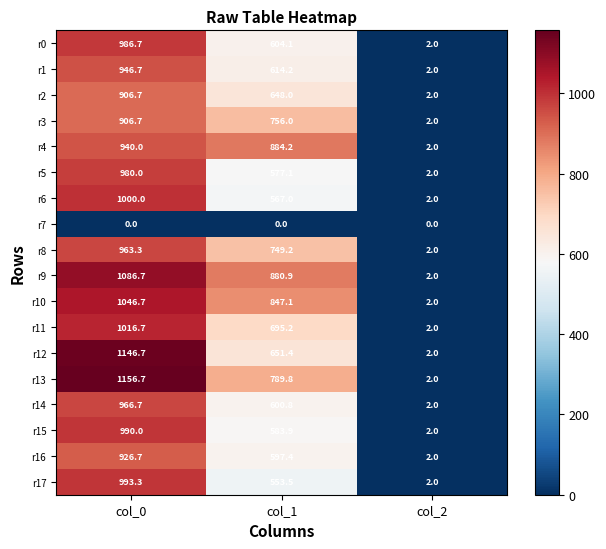

Which series has the largest range (max minus min)?

r13